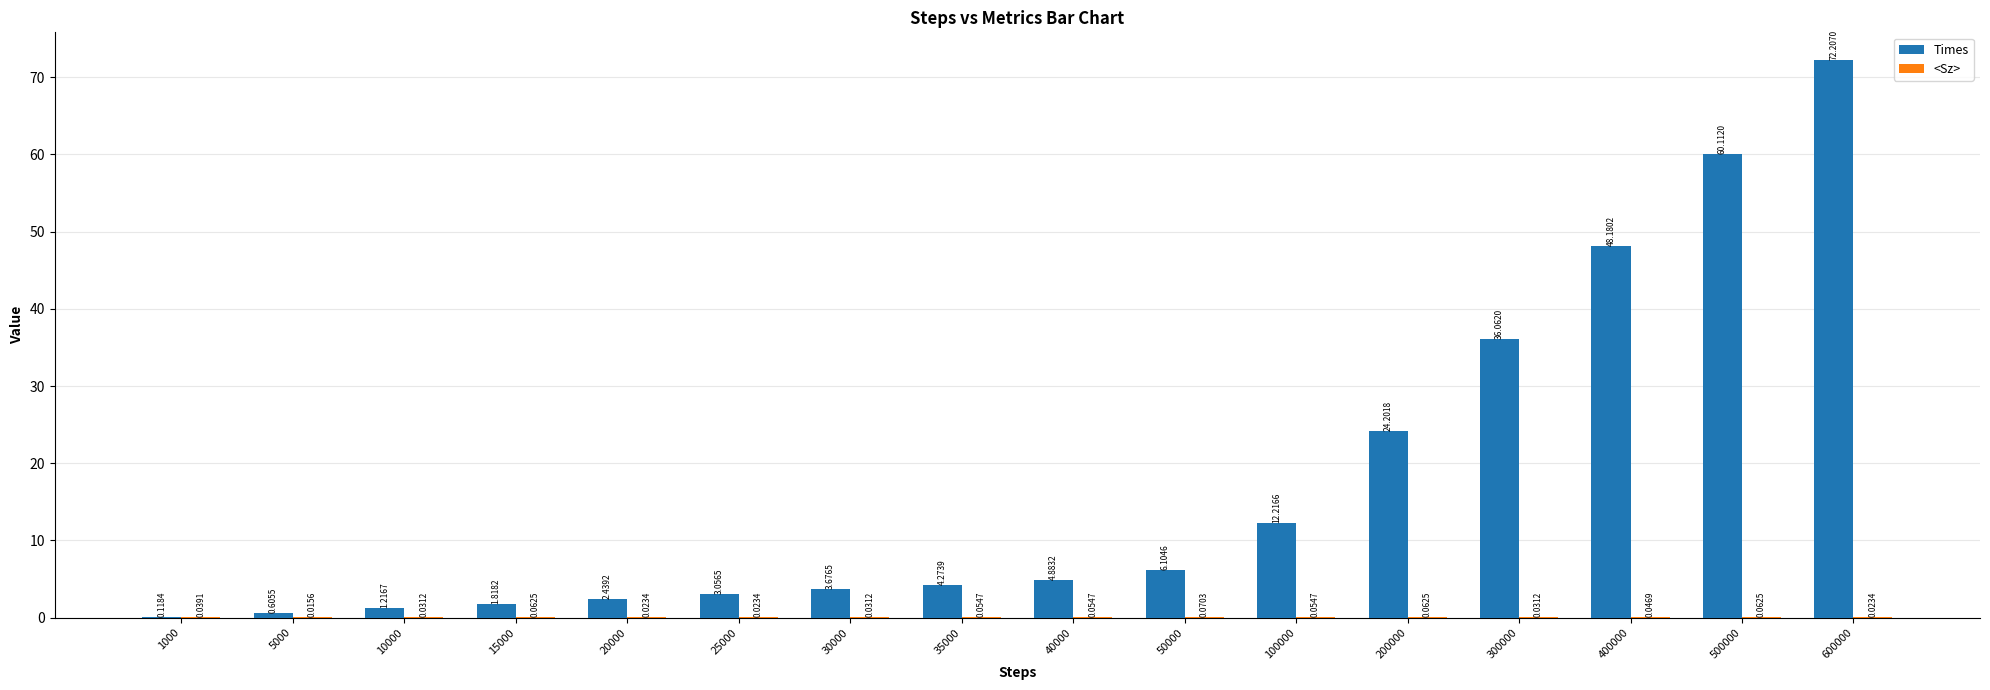

At which category is the sum across all series the highest?

600000